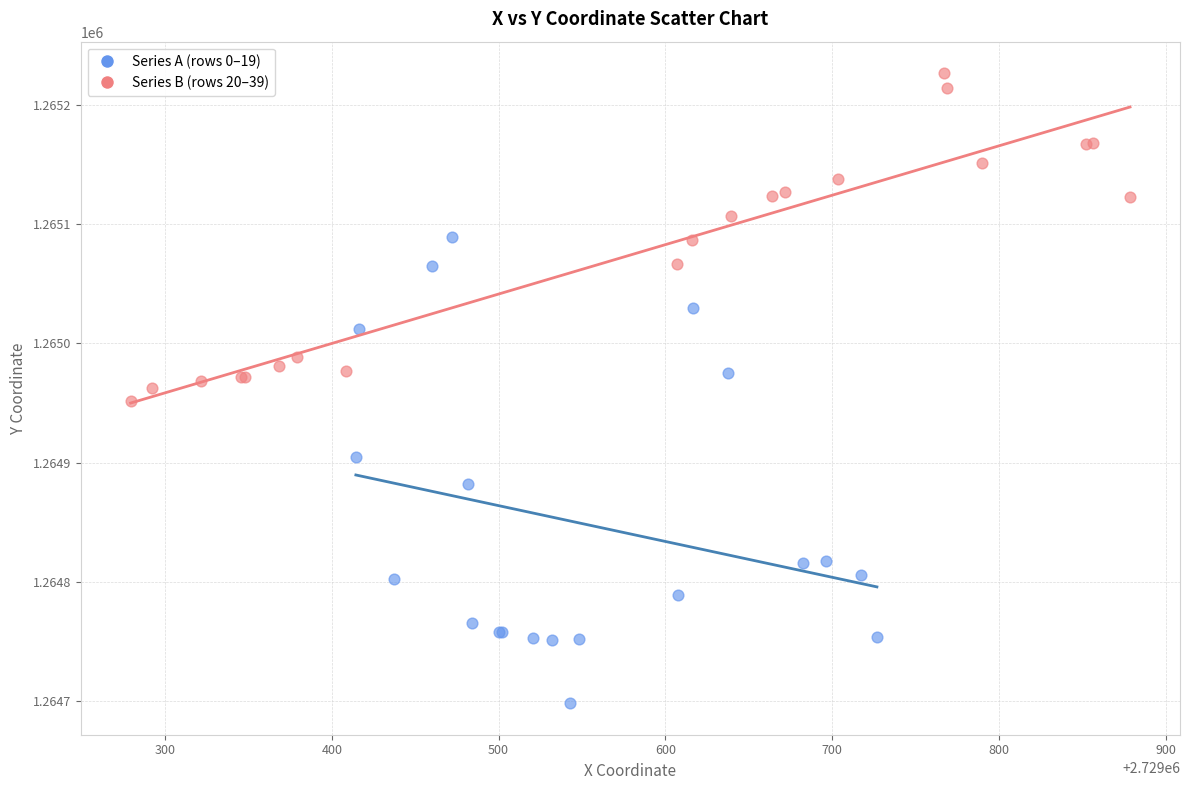

Which series reaches the maximum Y coordinate?

Series B (rows 20–39)